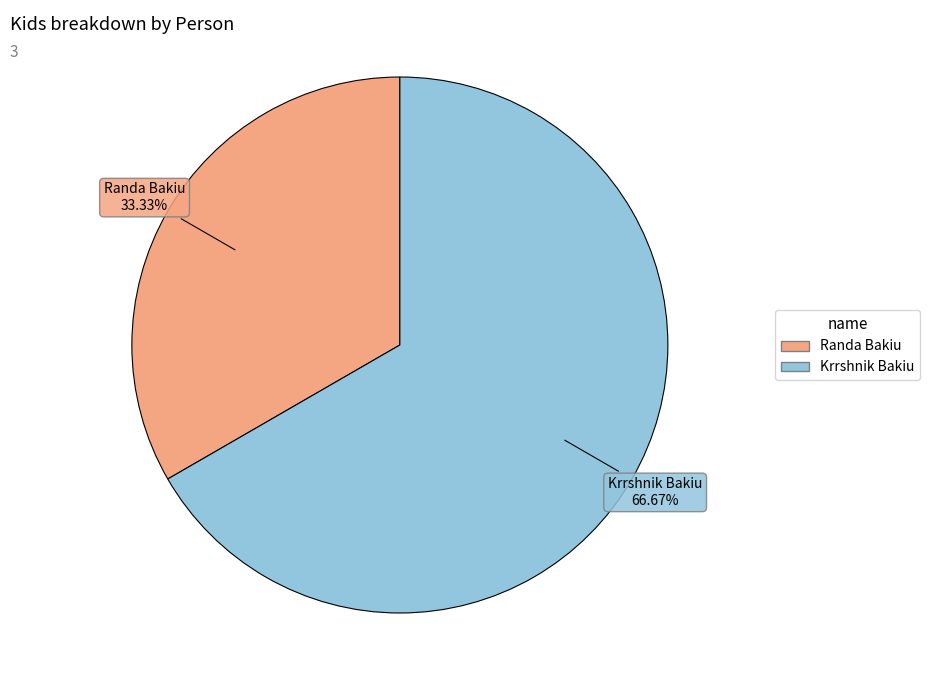

Count the number of slices in the pie.

2